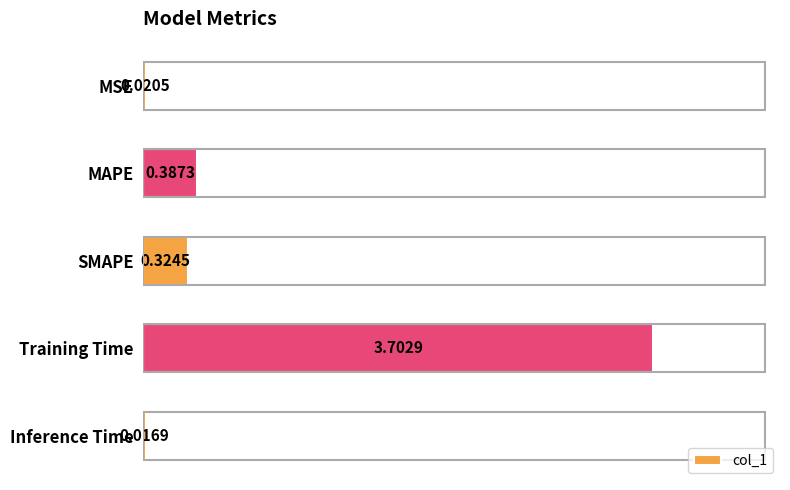

What is the label of the 1st bar from the bottom?

Inference Time